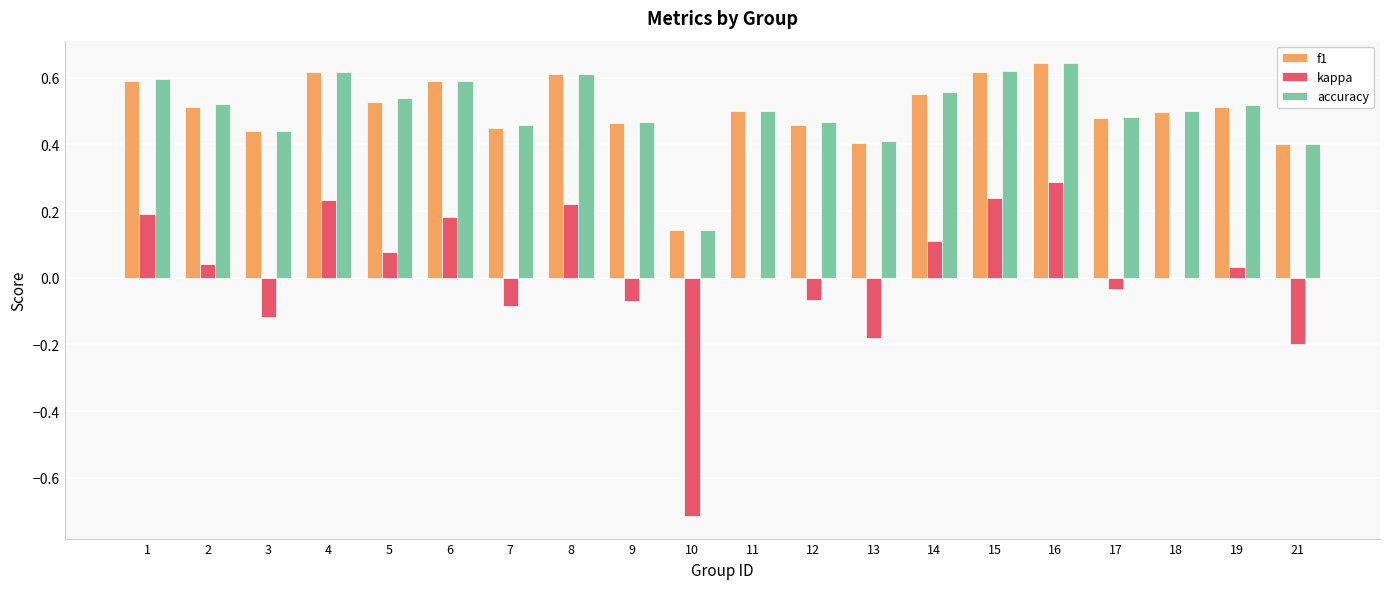

Between 2 and 8, which series saw the biggest shift?

kappa